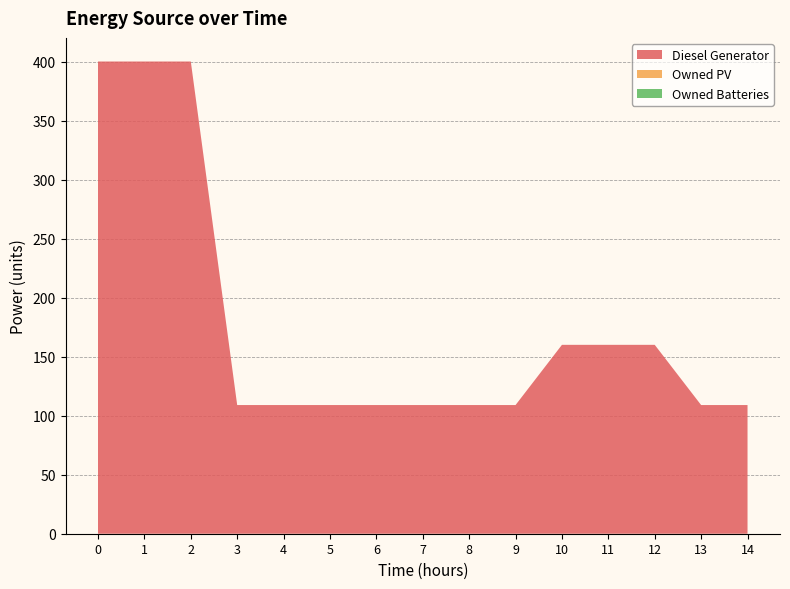

Reading right to left, what are all the values shown in this chart?

Diesel Generator: 14=109	13=109	12=160	11=160	10=160	9=109	8=109	7=109	6=109	5=109	4=109	3=109	2=400	1=400	0=400
Owned PV: 14=0	13=0	12=0	11=0	10=0	9=0	8=0	7=0	6=0	5=0	4=0	3=0	2=0	1=0	0=0
Owned Batteries: 14=0	13=0	12=0	11=0	10=0	9=0	8=0	7=0	6=0	5=0	4=0	3=0	2=0	1=0	0=0